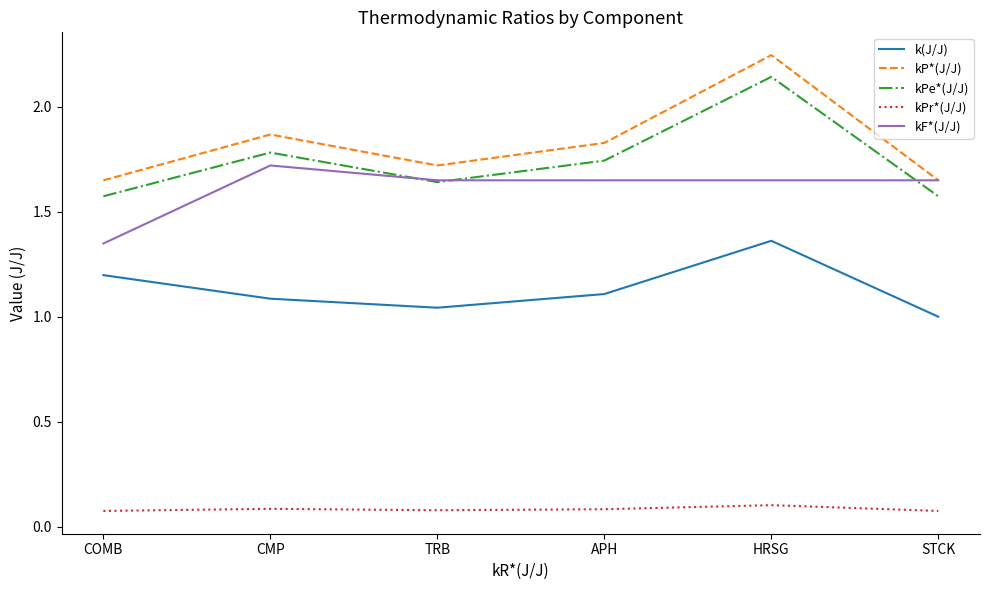

Which series changed the most between CMP and HRSG?

kP*(J/J)